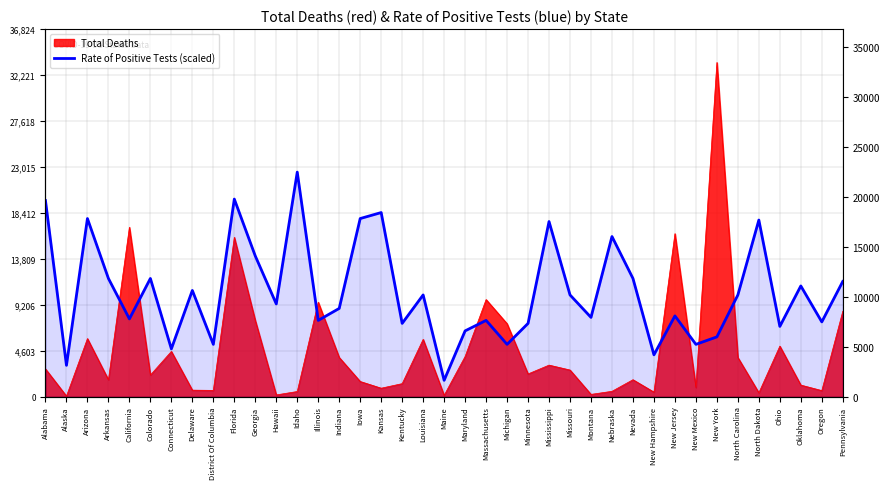

Reading left to right, transcribe all the data shown in this chart.

19650.0	3150.0	17850.0	11850.0	7800.0	11850.0	4800.0	10650.0	5250.0	19800.0	14100.0	9300.0	22500.0	7650.0	8850.0	17850.0	18450.0	7350.0	10200.0	1650.0	6600.0	7650.0	5250.0	7350.0	17550.0	10200.0	7950.0	16050.0	11850.0	4200.0	8100.0	5250.0	6000.0	10200.0	17700.0	7050.0	11100.0	7500.0	11550.0